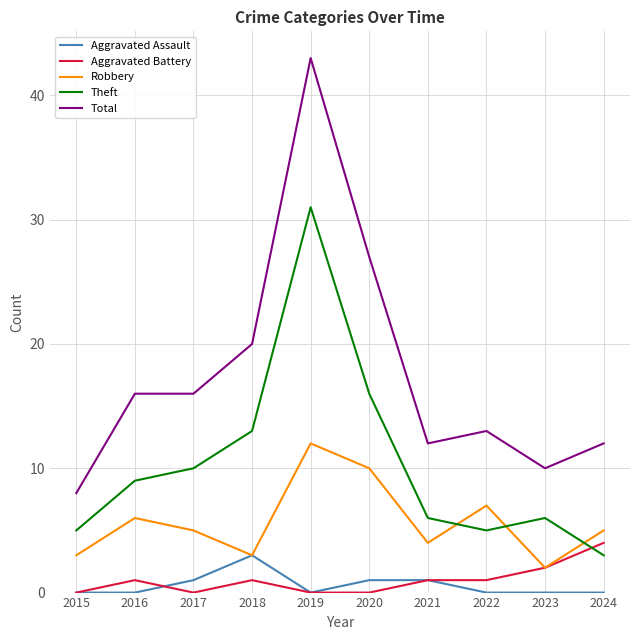

After their last crossing, which series has the higher values: Robbery or Theft?

Robbery